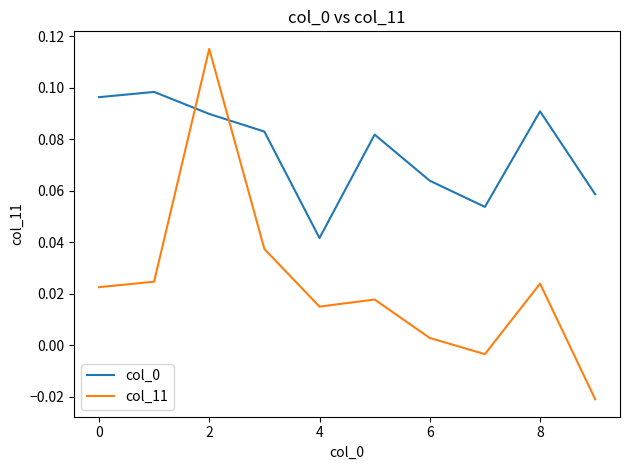

Which series has the widest spread of values?

col_11